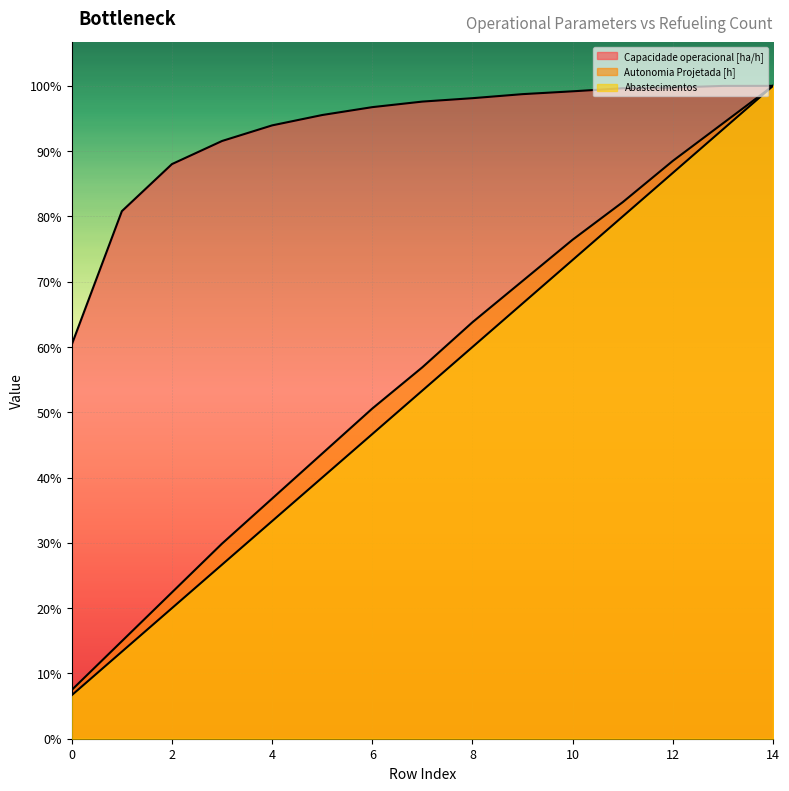

Reading right to left, list all the values displayed in this chart.

Capacidade operacional [ha/h]: 14=15.0	13=15.0	12=15.0	11=14.9	10=14.9	9=14.8	8=14.7	7=14.6	6=14.5	5=14.3	4=14.1	3=13.7	2=13.2	1=12.1	0=9.1
Autonomia Projetada [h]: 14=15.0	13=14.1	12=13.3	11=12.3	10=11.5	9=10.5	8=9.6	7=8.5	6=7.6	5=6.6	4=5.5	3=4.5	2=3.4	1=2.2	0=1.1
Abastecimentos: 14=15.0	13=14.0	12=13.0	11=12.0	10=11.0	9=10.0	8=9.0	7=8.0	6=7.0	5=6.0	4=5.0	3=4.0	2=3.0	1=2.0	0=1.0